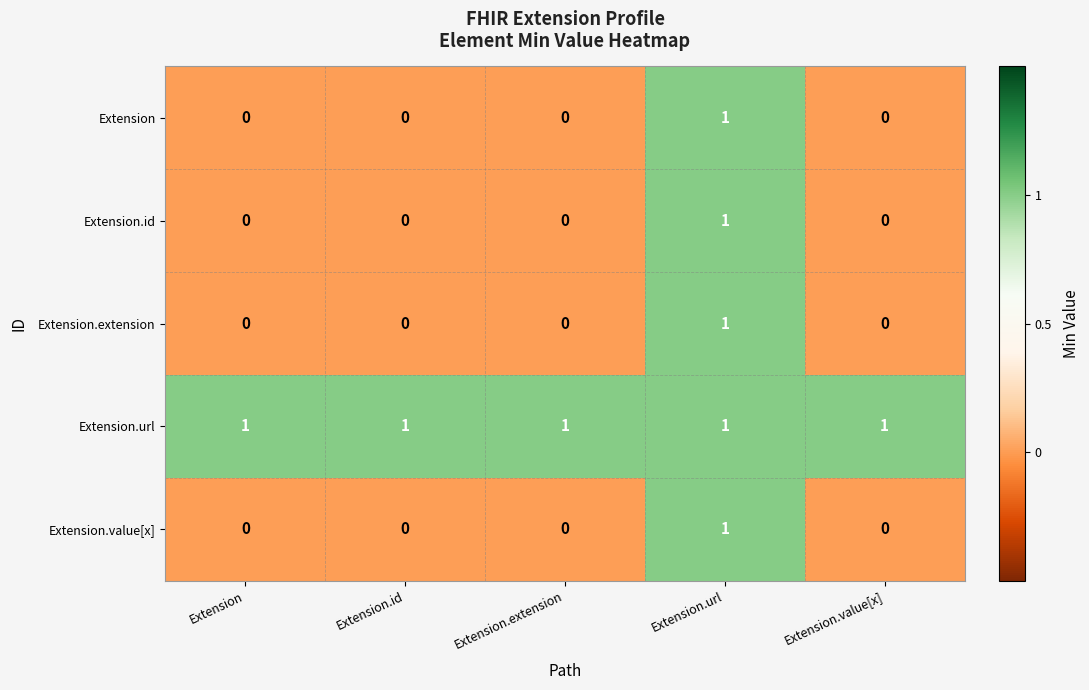

Which series has the largest total across all categories?

Extension.url